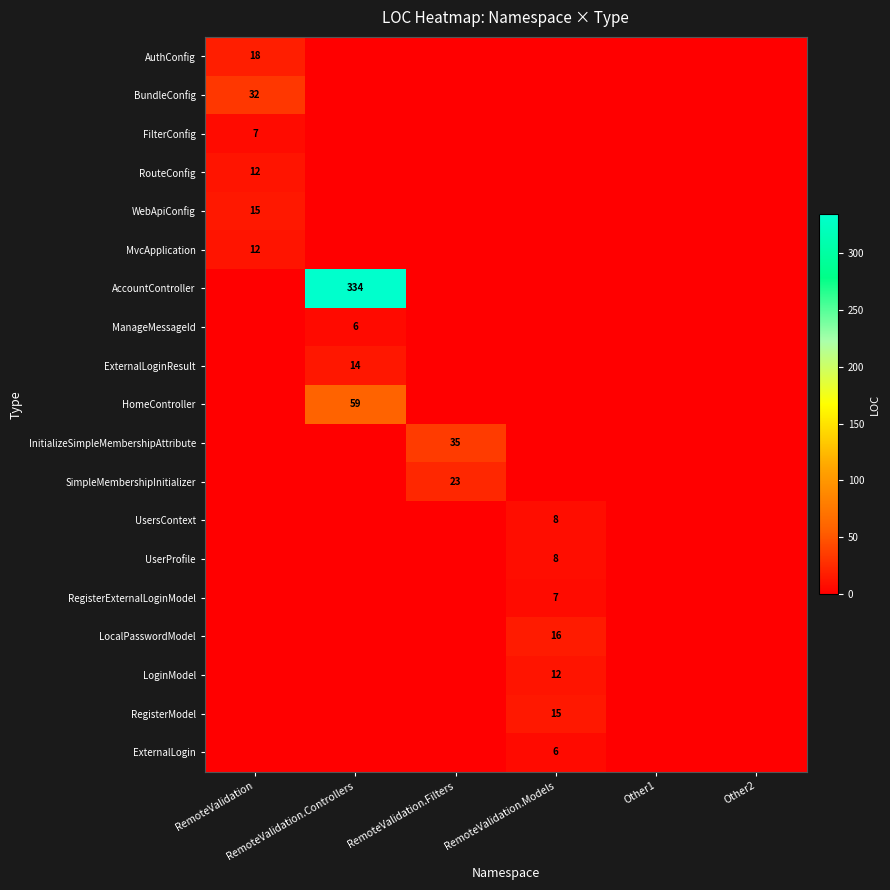

What is the total value across all series at RemoteValidation.Models?

72